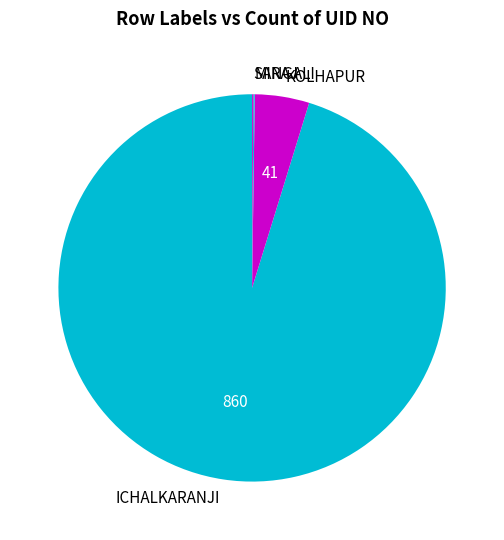

The ICHALKARANJI slice represents 95% of the pie. True or false?

True